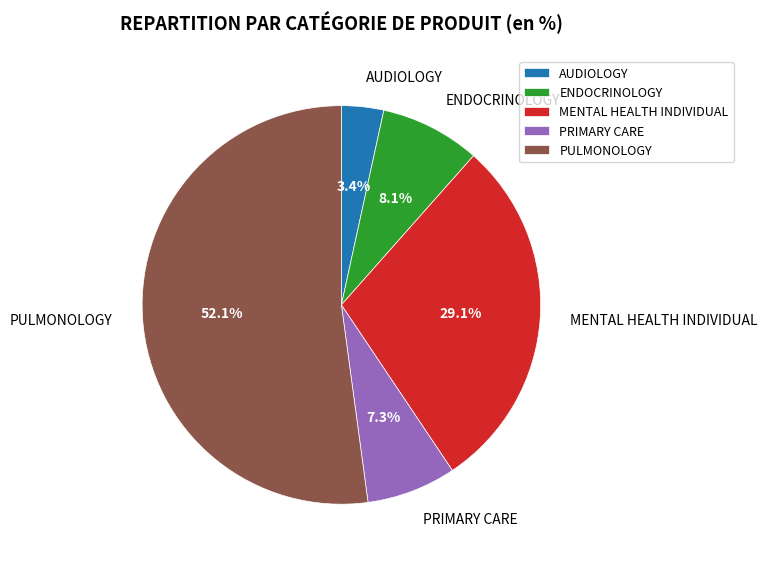

To the nearest percent, what is the average slice percentage?

20%